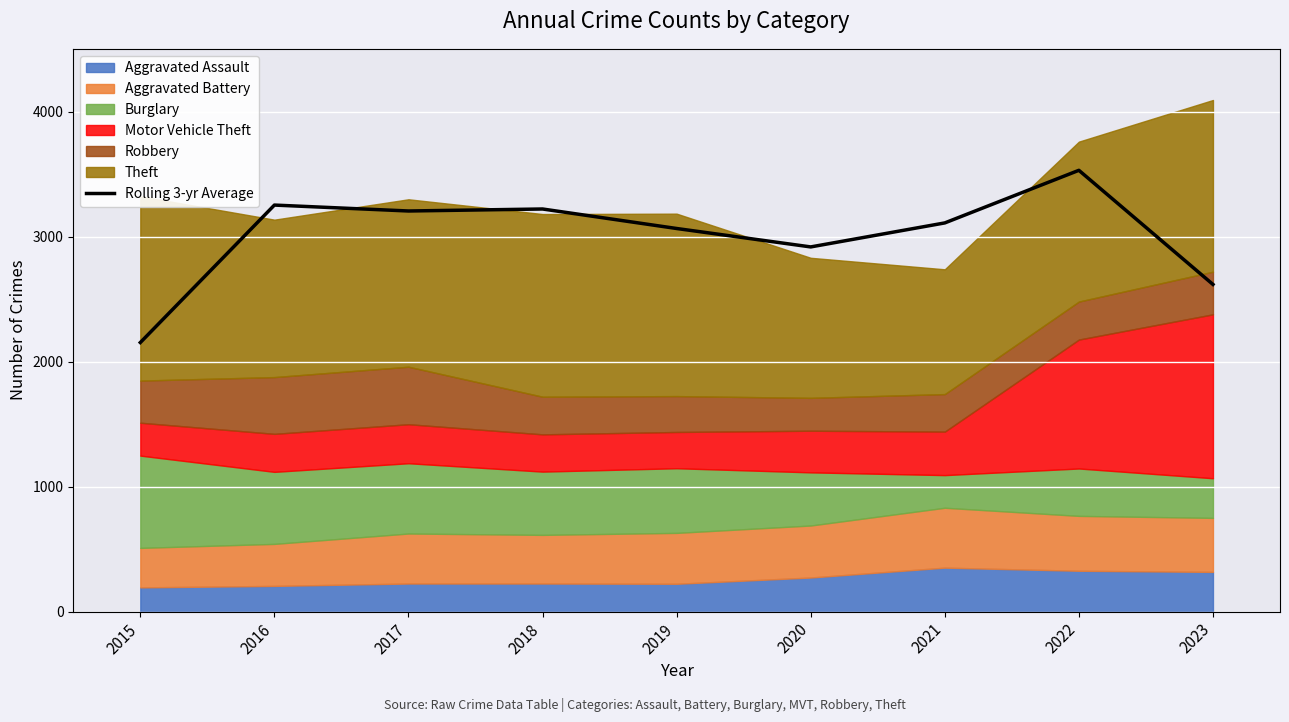

The value at 2021 is 3109.0. True or false?

True